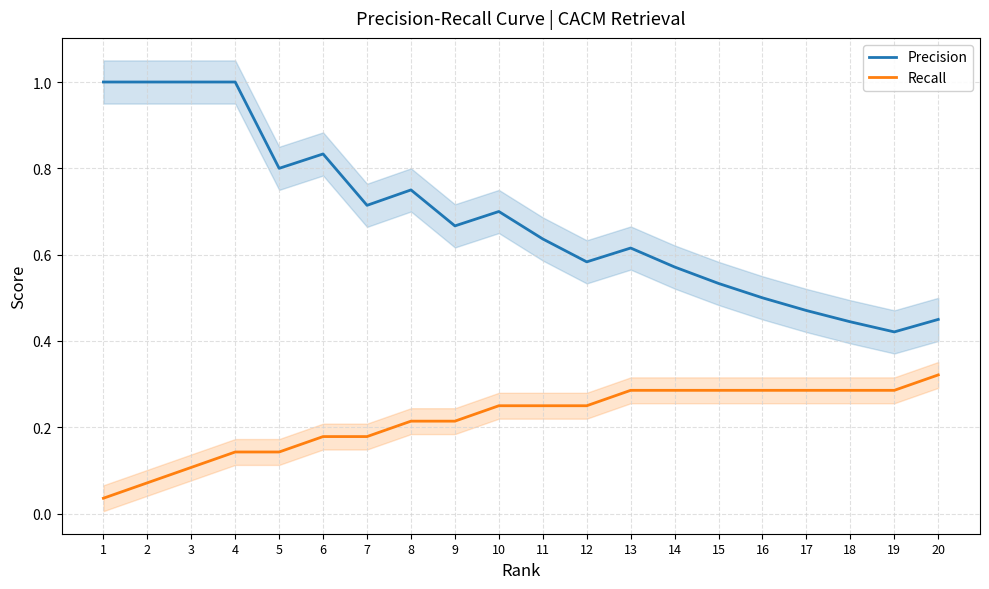

What is the total value across all series at 13?

0.9